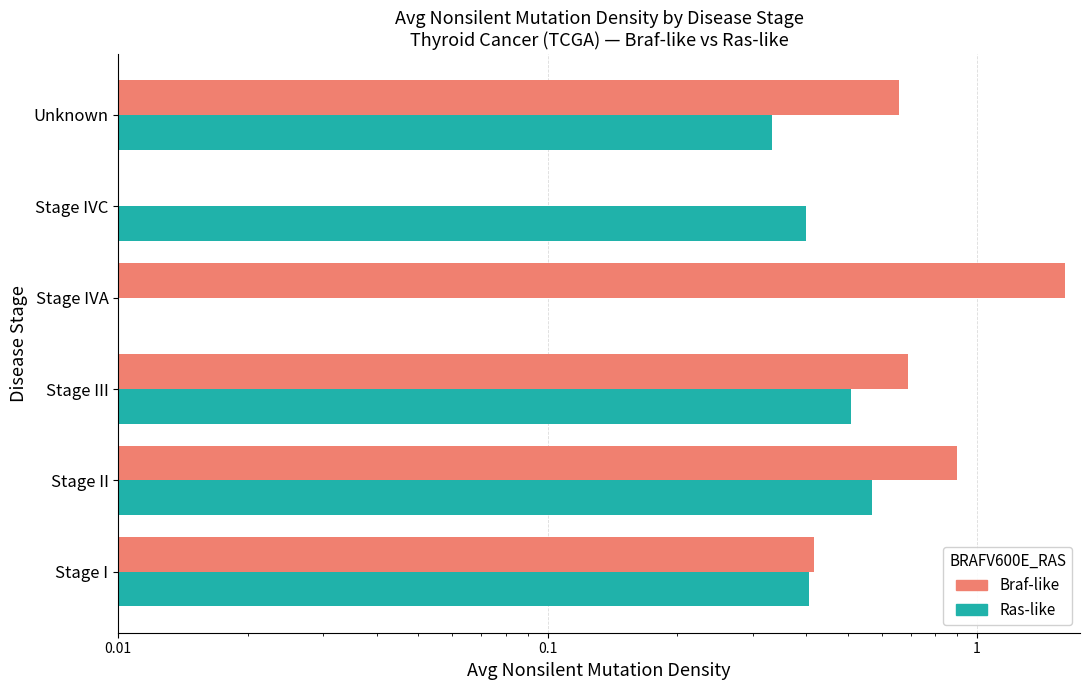

How many Ras-like values are between 0 and 1?

6